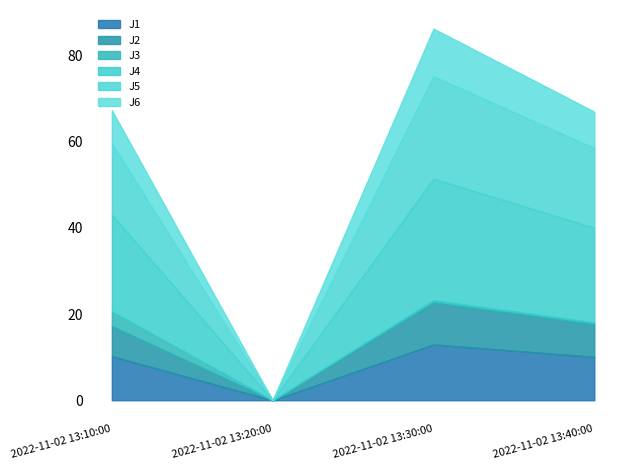

How many data points in J4 are above 22?

2